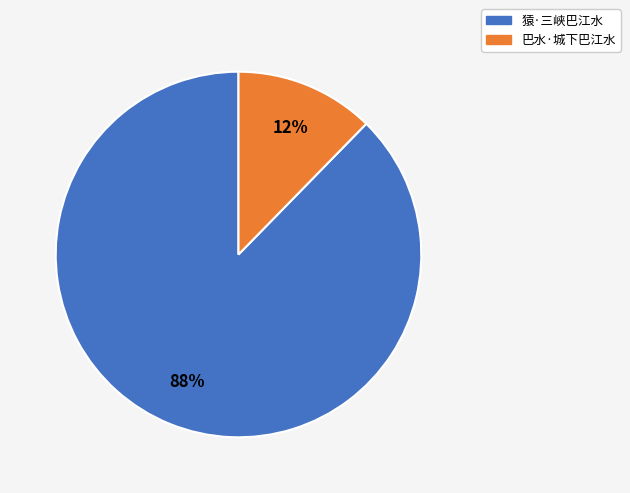

True or false: 猿·三峡巴江水 accounts for 98% of the total.

False